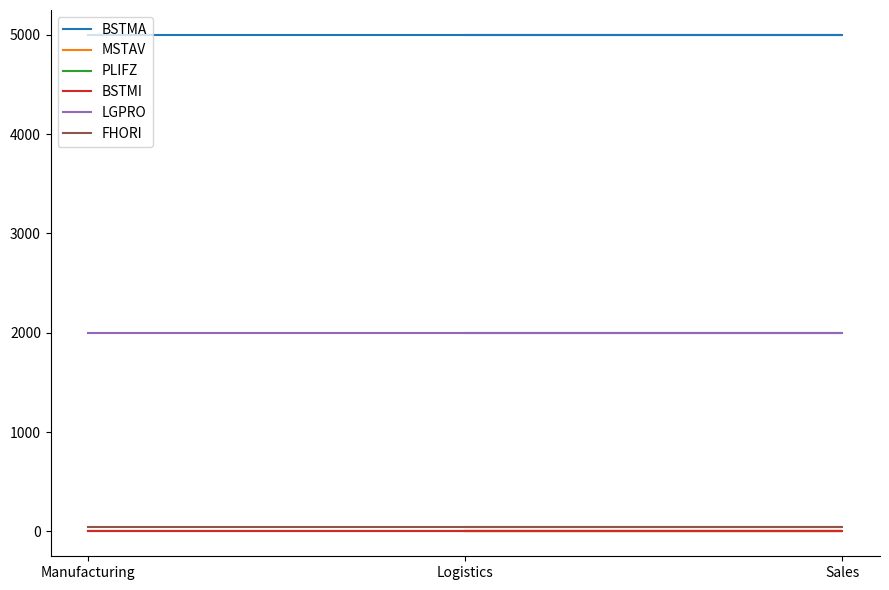

How many lines are shown in the chart?

6